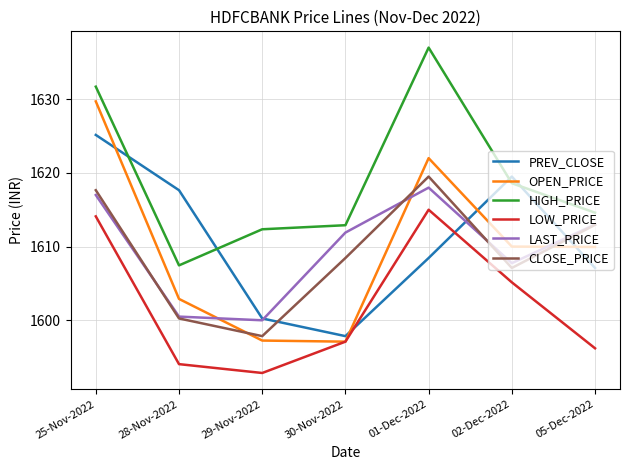

What are all the series names shown in the legend?

PREV_CLOSE, OPEN_PRICE, HIGH_PRICE, LOW_PRICE, LAST_PRICE, CLOSE_PRICE